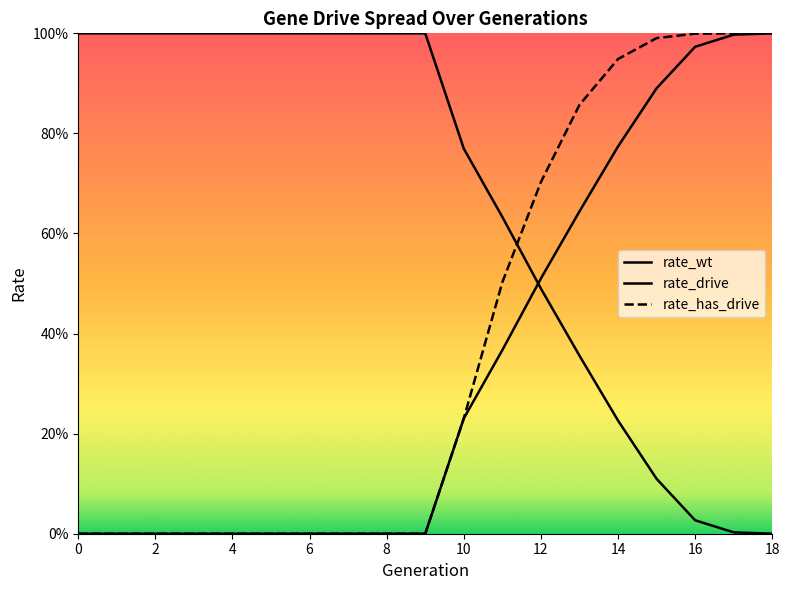

The value of rate_wt at 12 is 0.8. True or false?

False